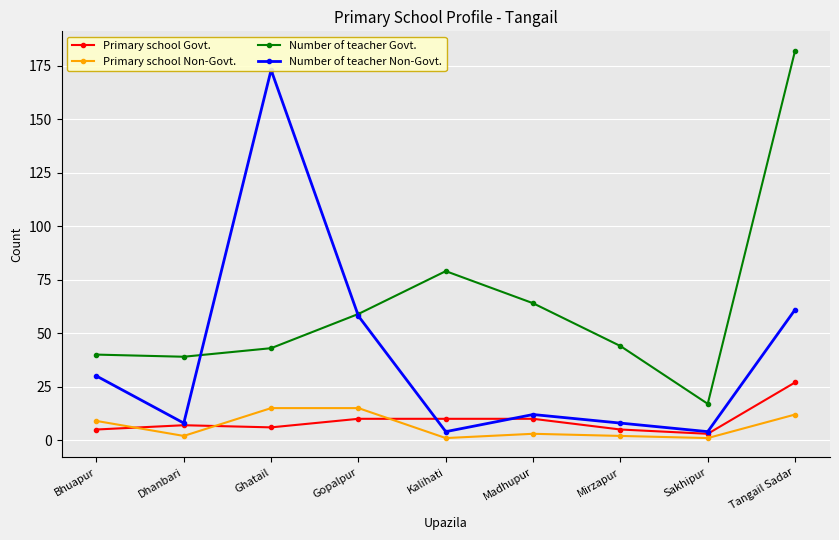

True or false: Number of teacher Non-Govt. has a value of 50 at Bhuapur.

False